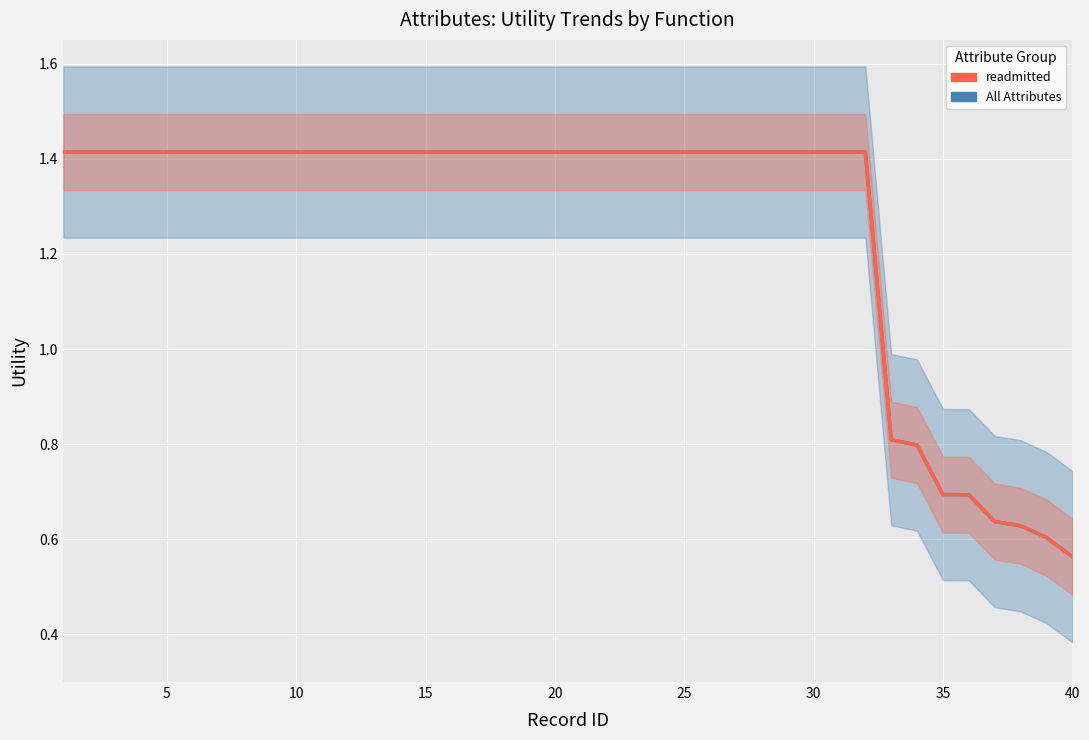

True or false: readmitted and All Attributes cross at least once.

False